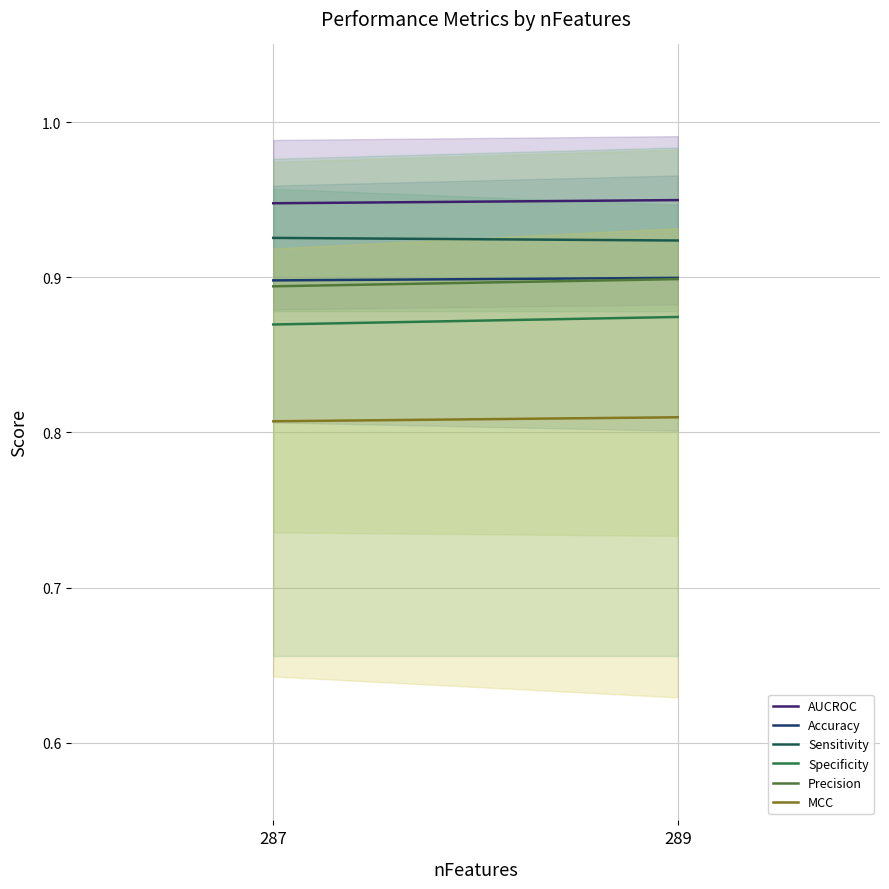

Between 289 and 287, which is larger?

289